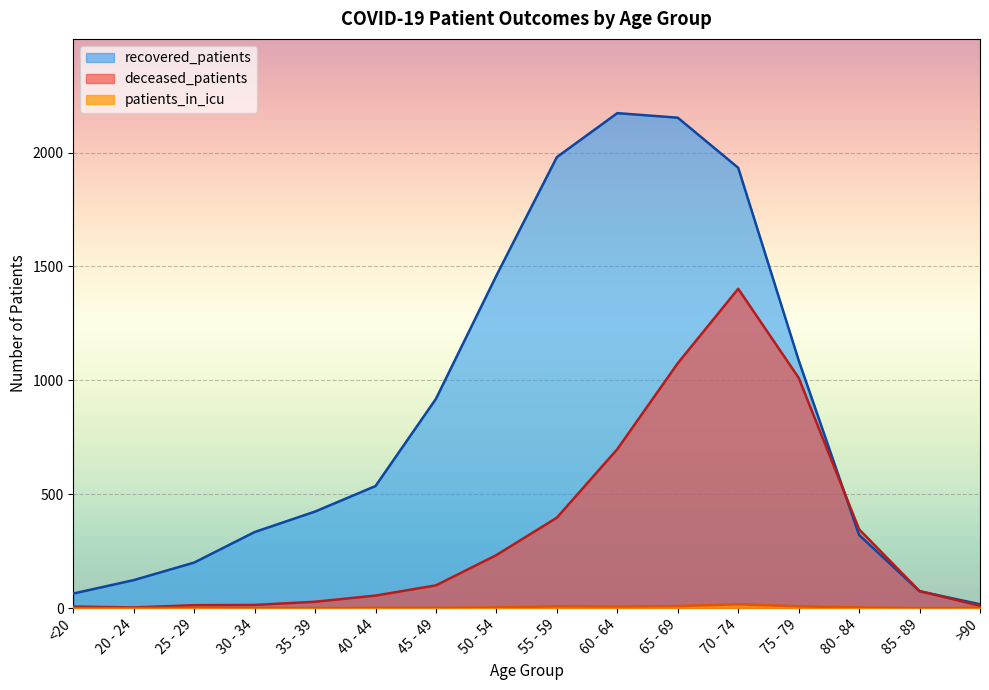

At which label does patients_in_icu reach its peak?

70 - 74